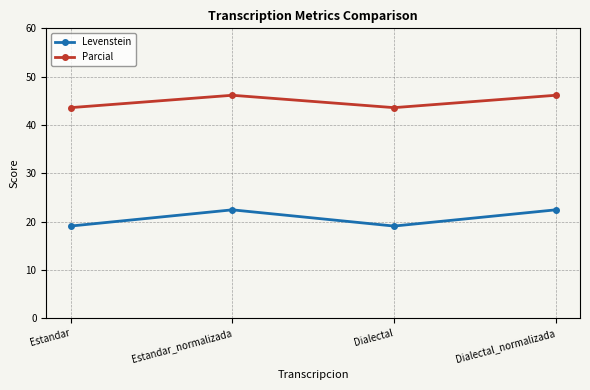

What is the label of the 4th point from the left?

Dialectal_normalizada